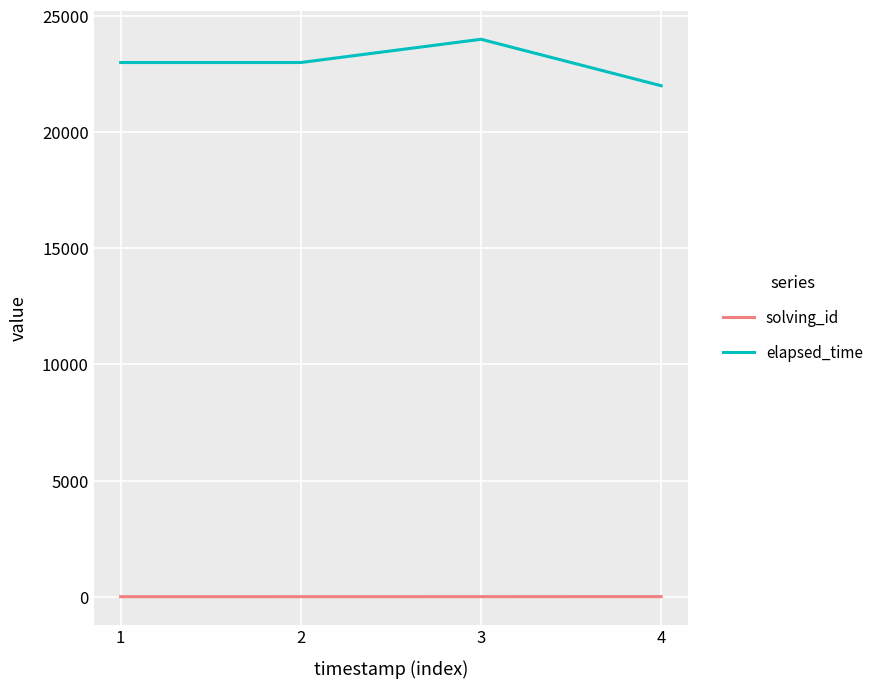

The value of elapsed_time at 4 is 31632. True or false?

False